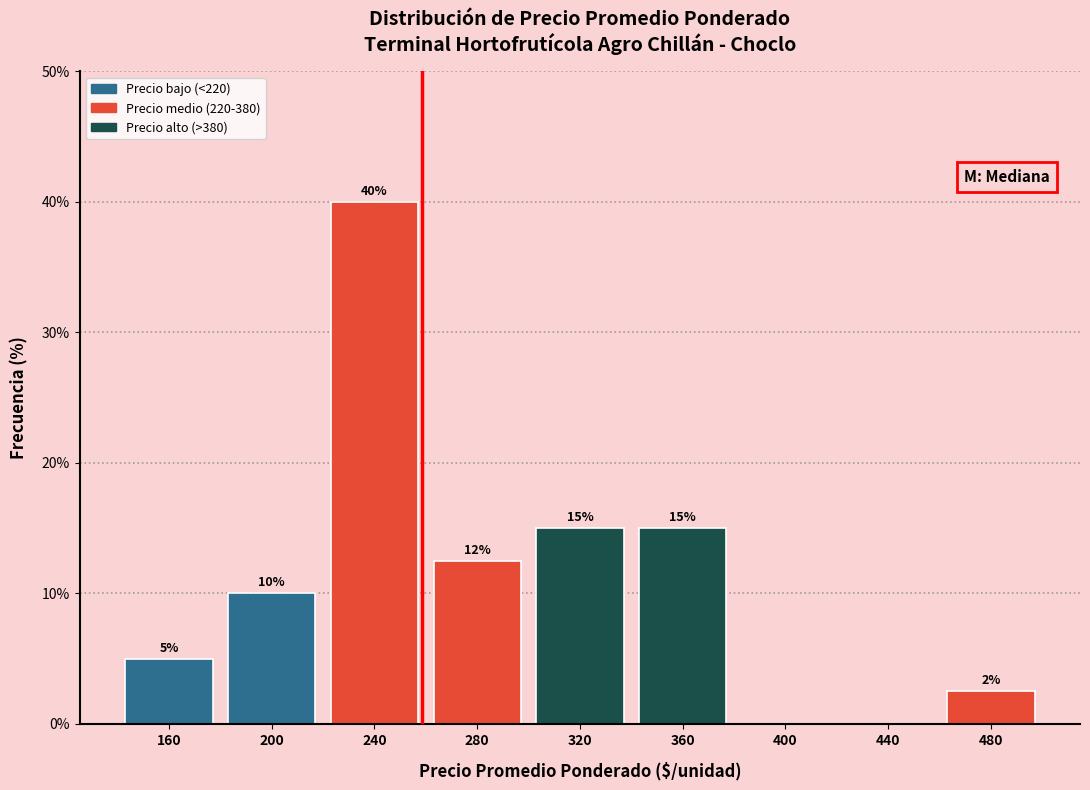

Which range on the x-axis has the tallest bar?

220 to 260